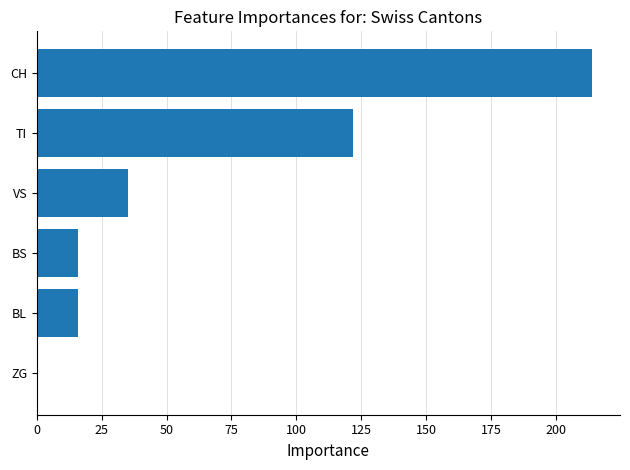

The value at VS is 35. True or false?

True